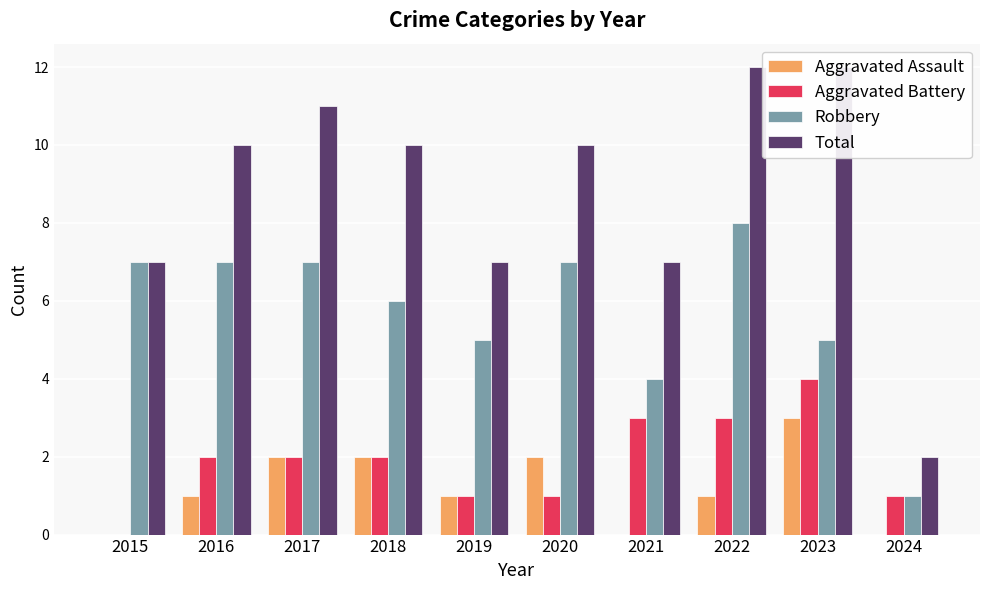

What is the difference between the maximum and minimum values in the Robbery series?

7